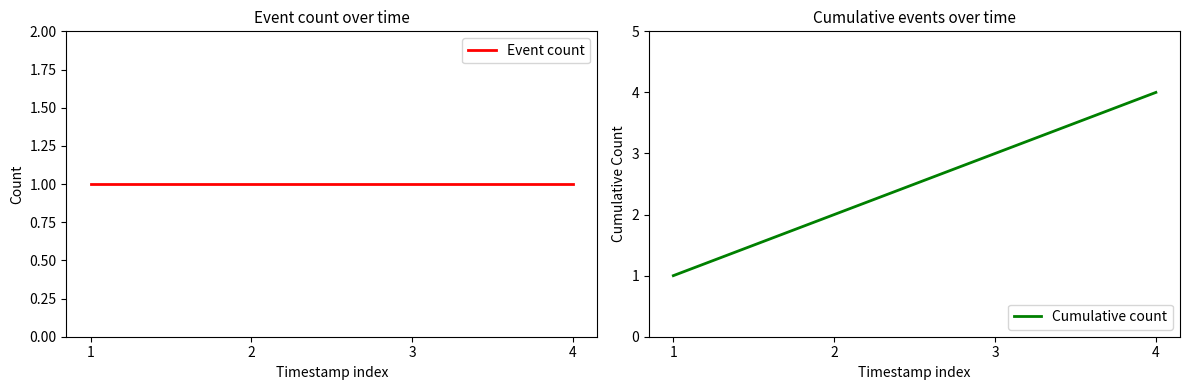

True or false: Cumulative count has a value of 1 at 1.

True